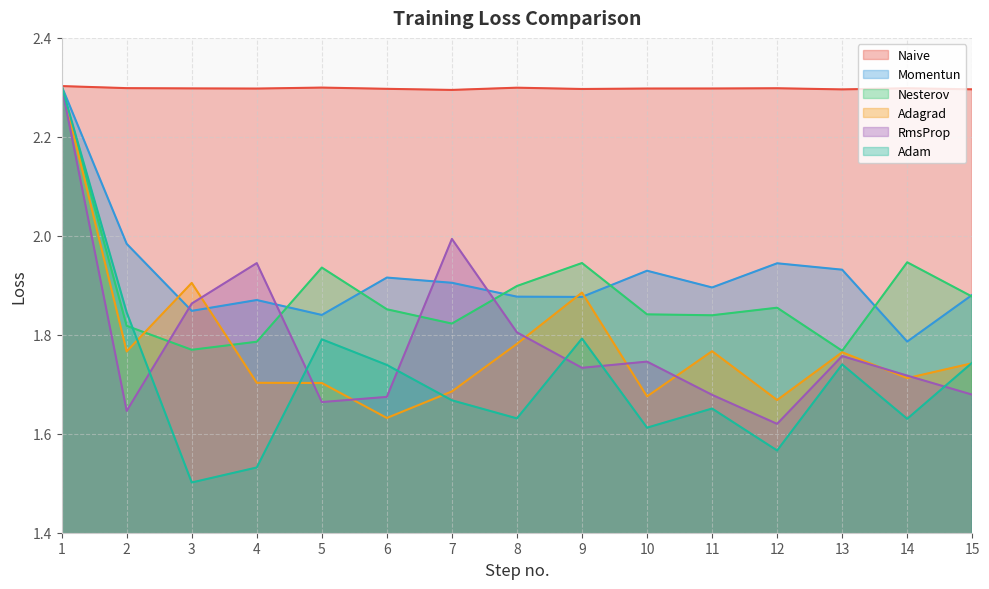

At 3, list the series in order from largest to smallest.

Naive, Adagrad, RmsProp, Momentun, Nesterov, Adam